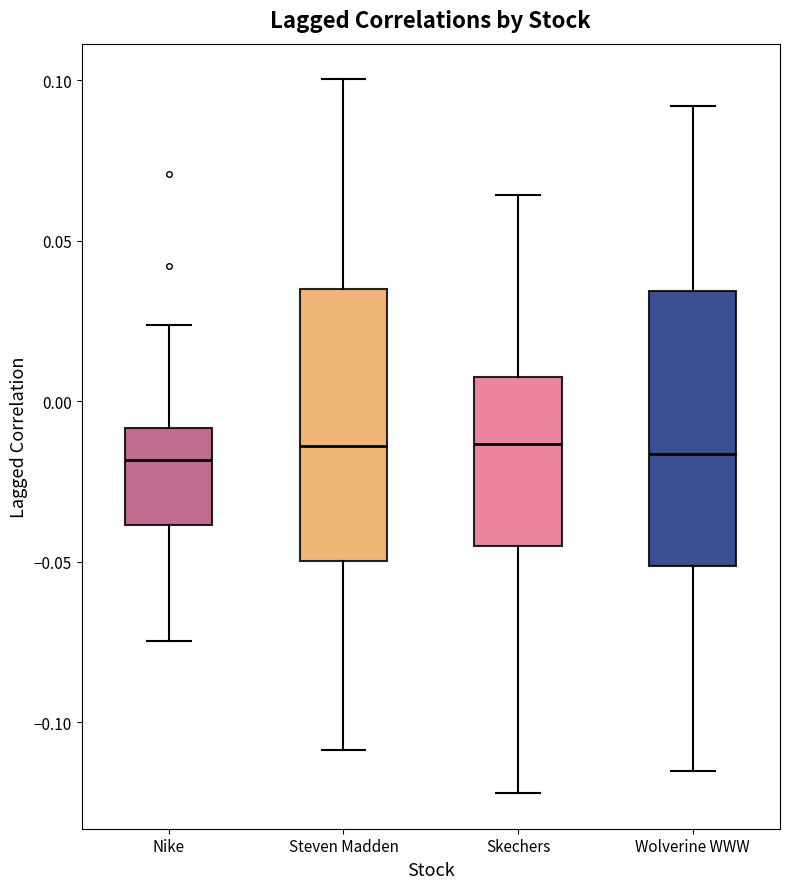

Where is the lower edge of the box for Skechers on the y-axis? The values are not printed on the chart, so give them approximately, as read against the axis.

-0.045